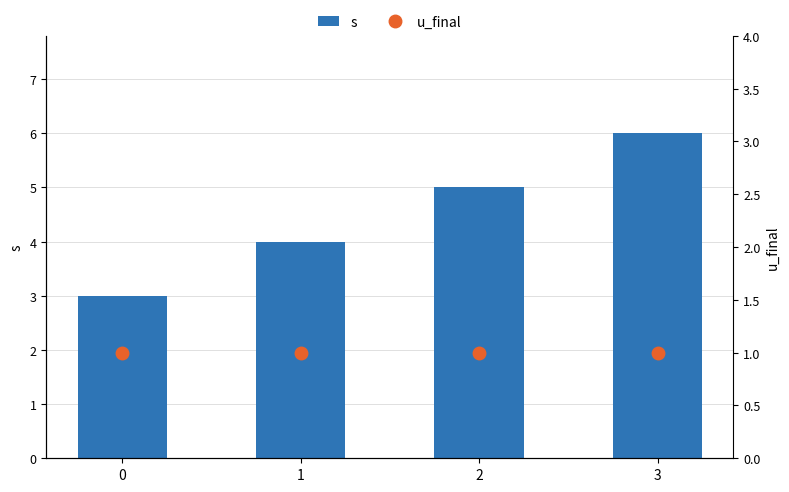

How many series are shown in this chart?

2